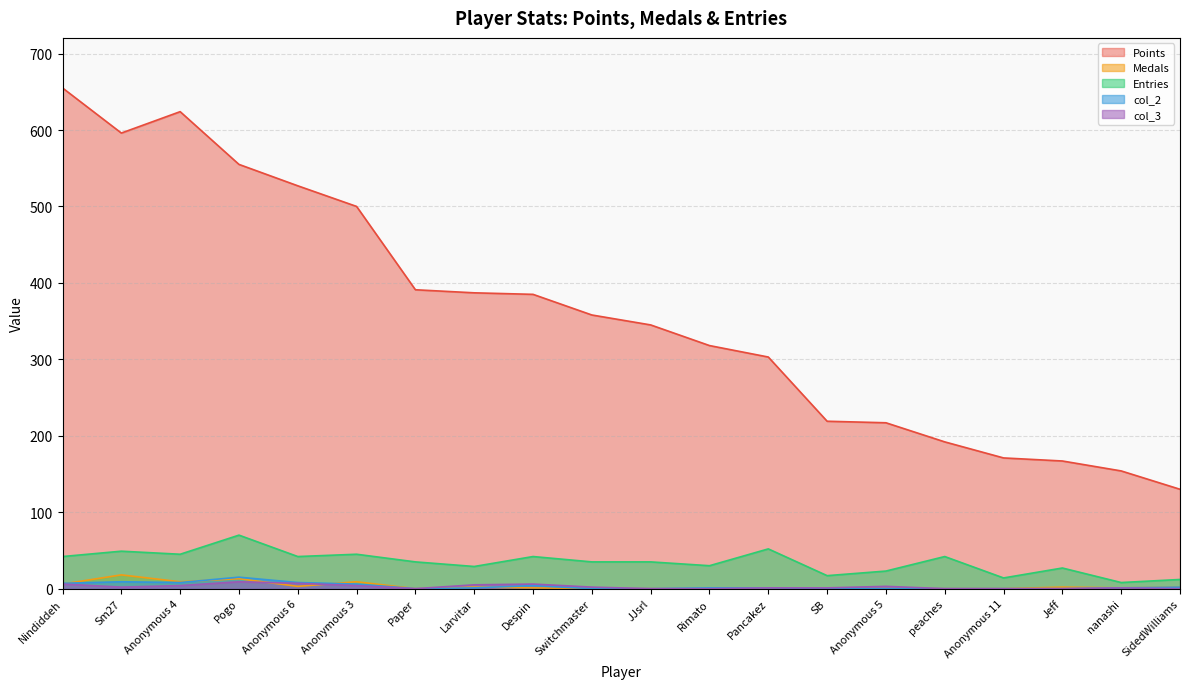

True or false: col_3 and col_2 cross at least once.

False